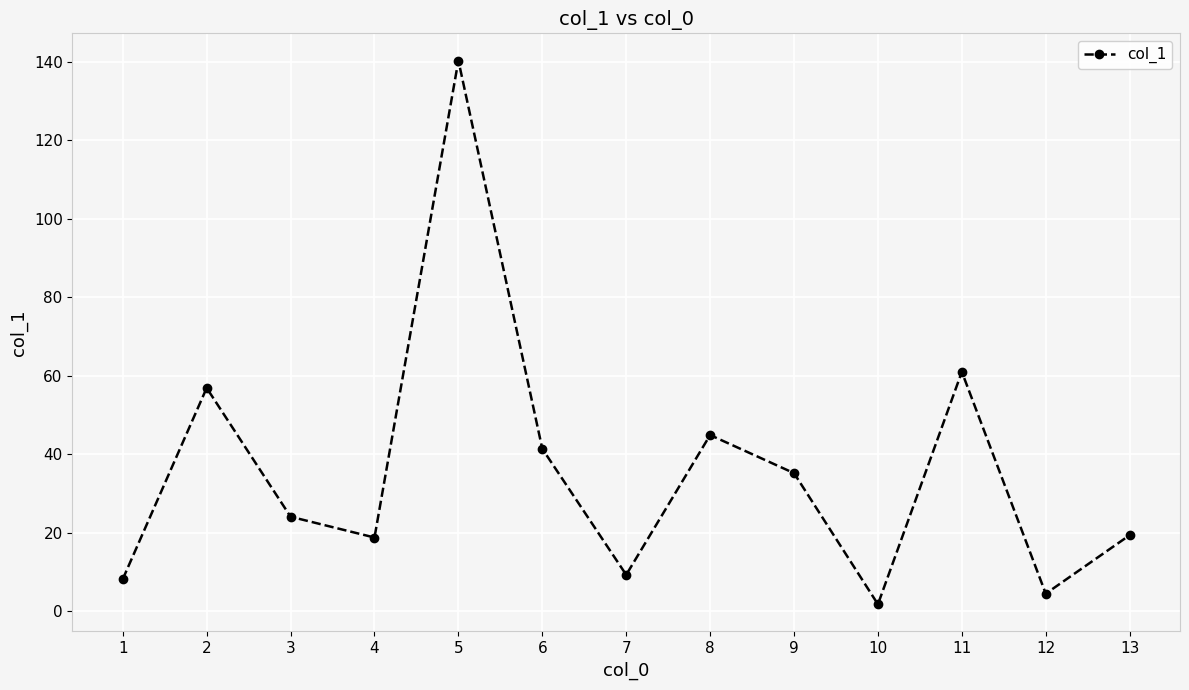

What is the change in value from 2 to 13?

-37.5